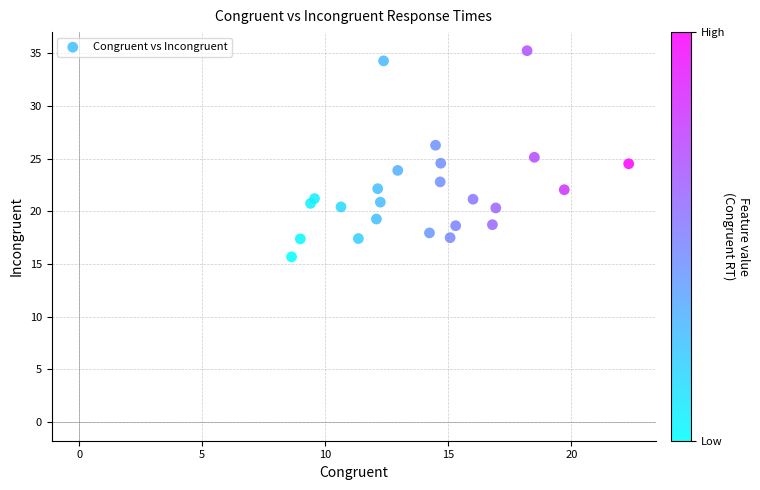

What is the range of Y values (max minus min)?

19.6